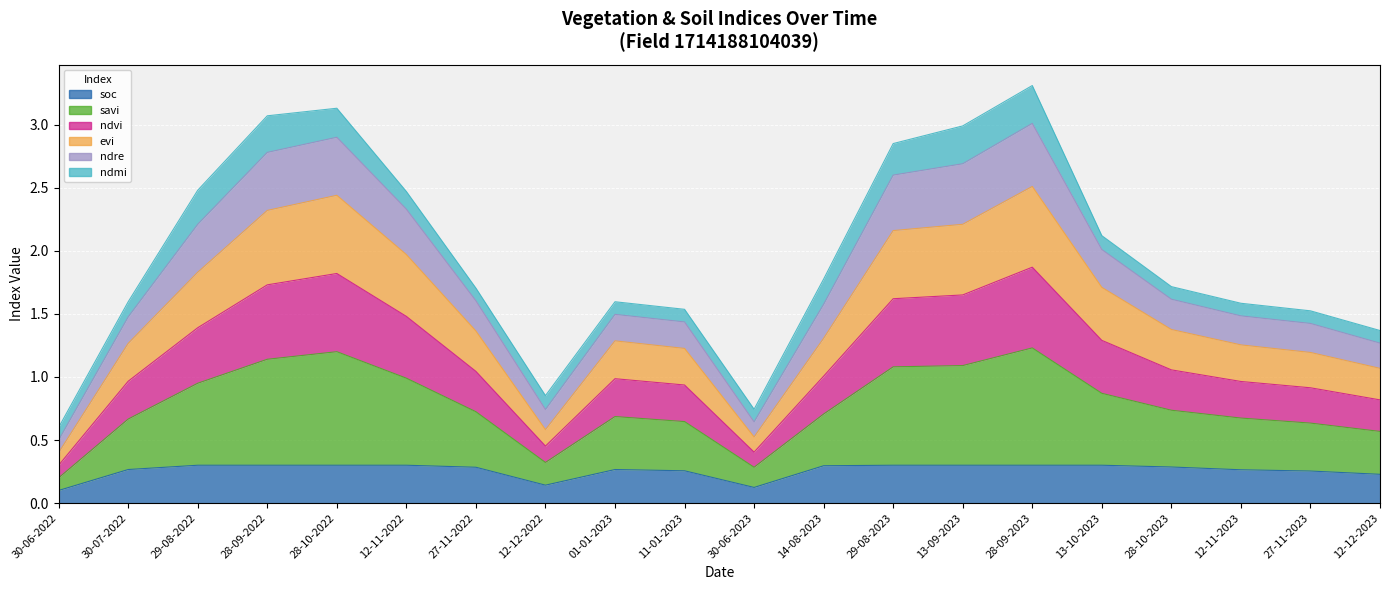

How many interior local peaks does the ndre series have?

3